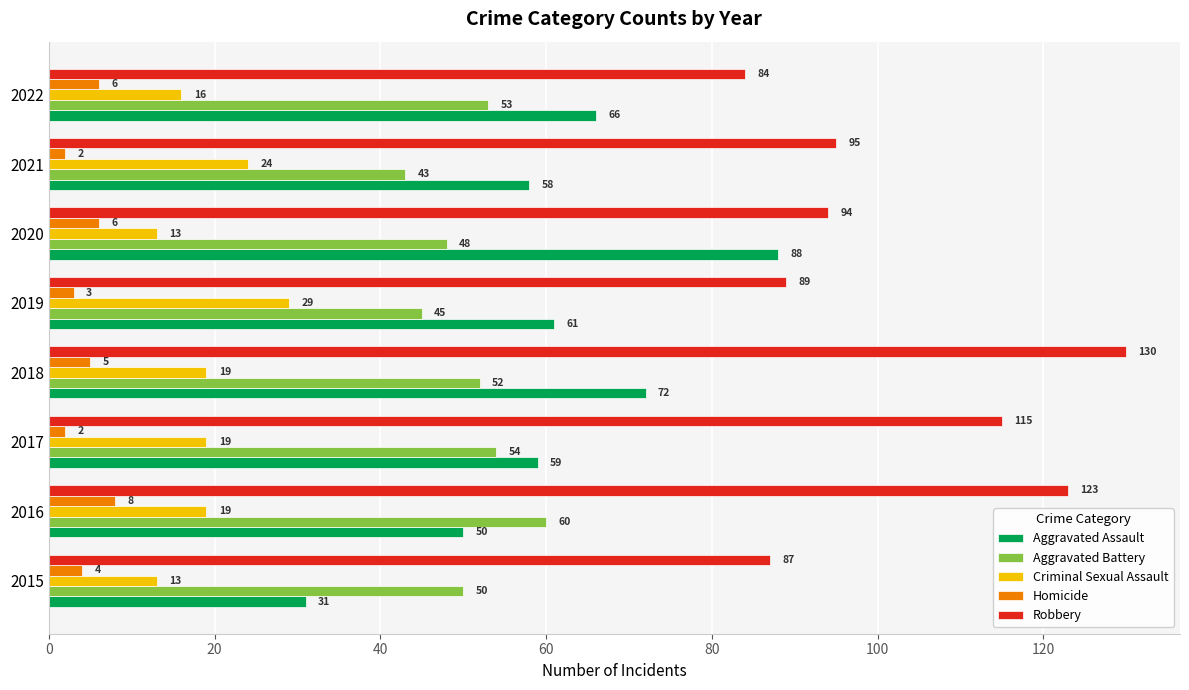

At which category is the sum across all series the highest?

2018